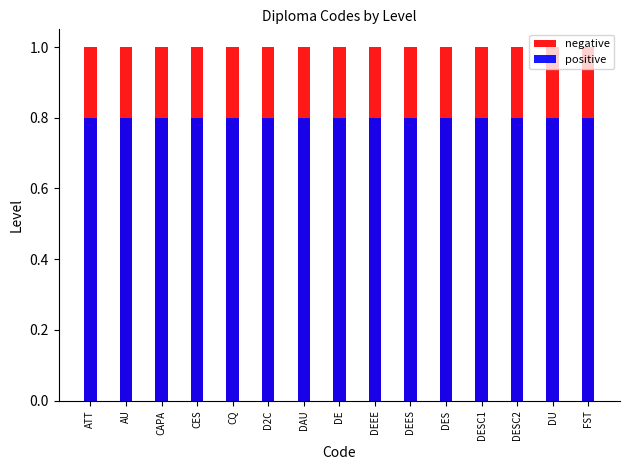

What is the total value across all series at CES?

1.8